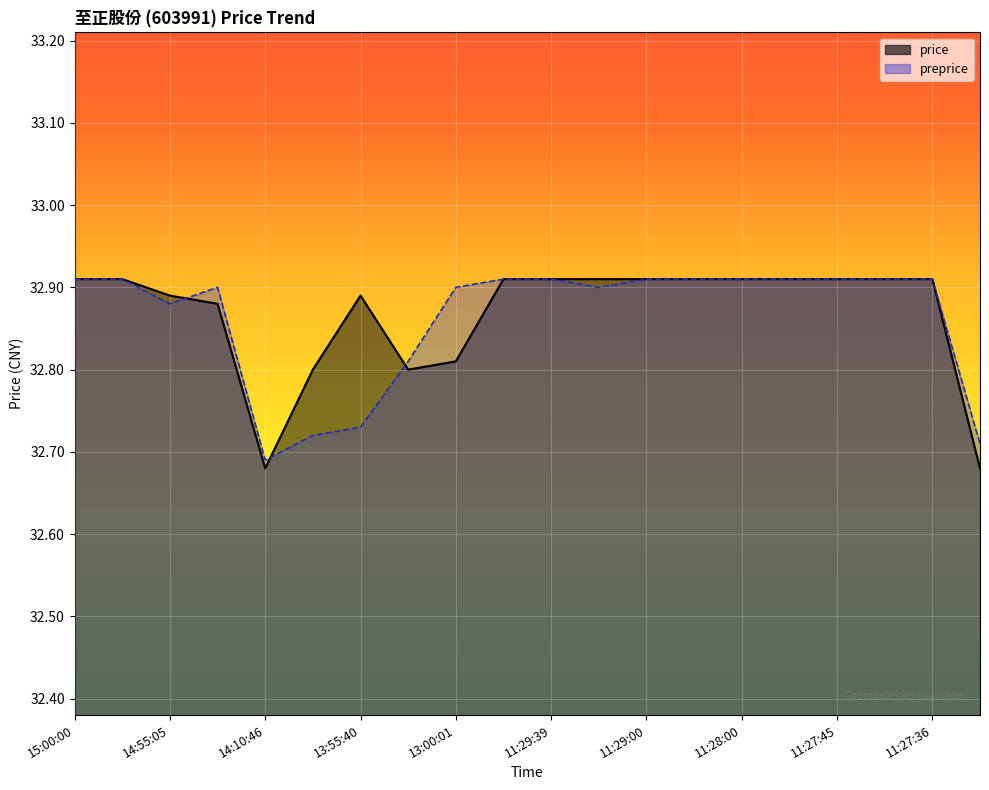

True or false: price and preprice cross at least once.

True